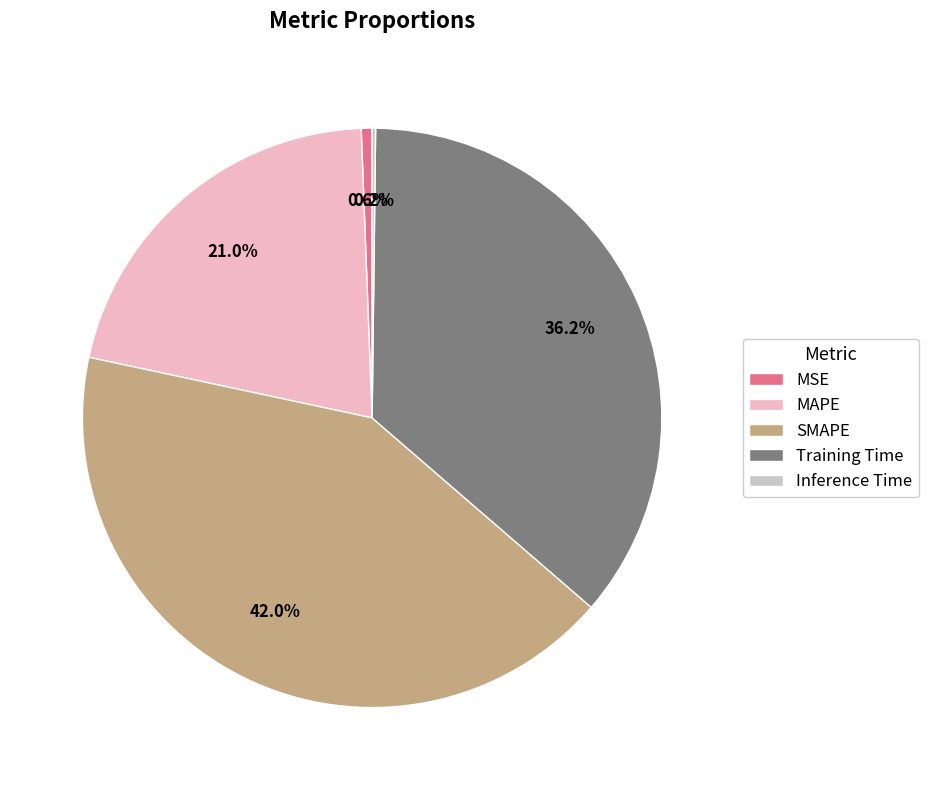

What is the largest slice in the pie chart?

SMAPE